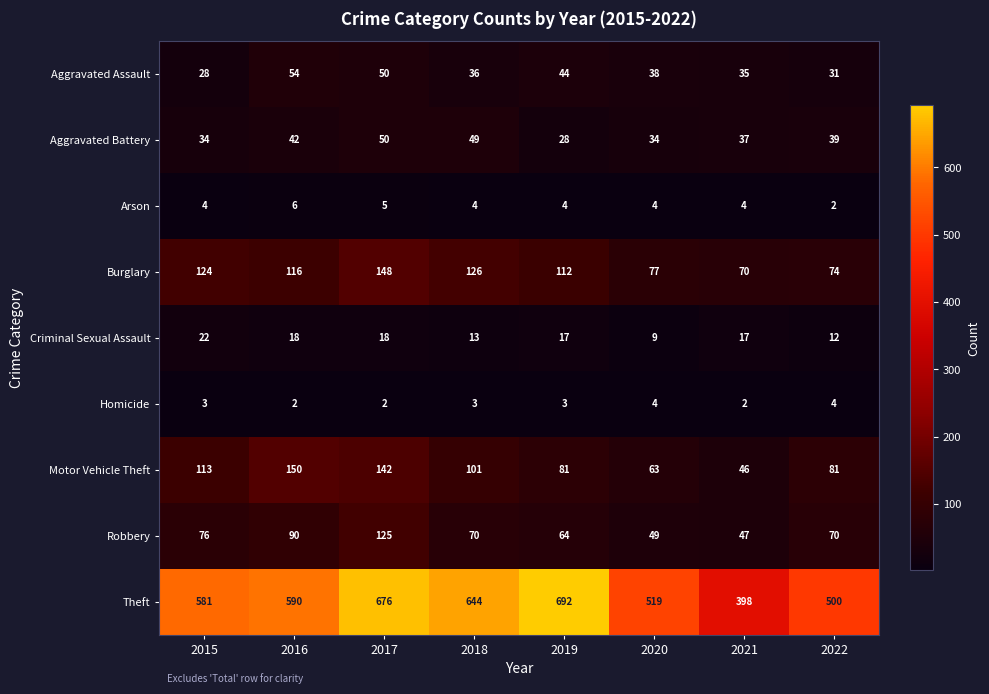

Which series has the largest total across all categories?

Theft